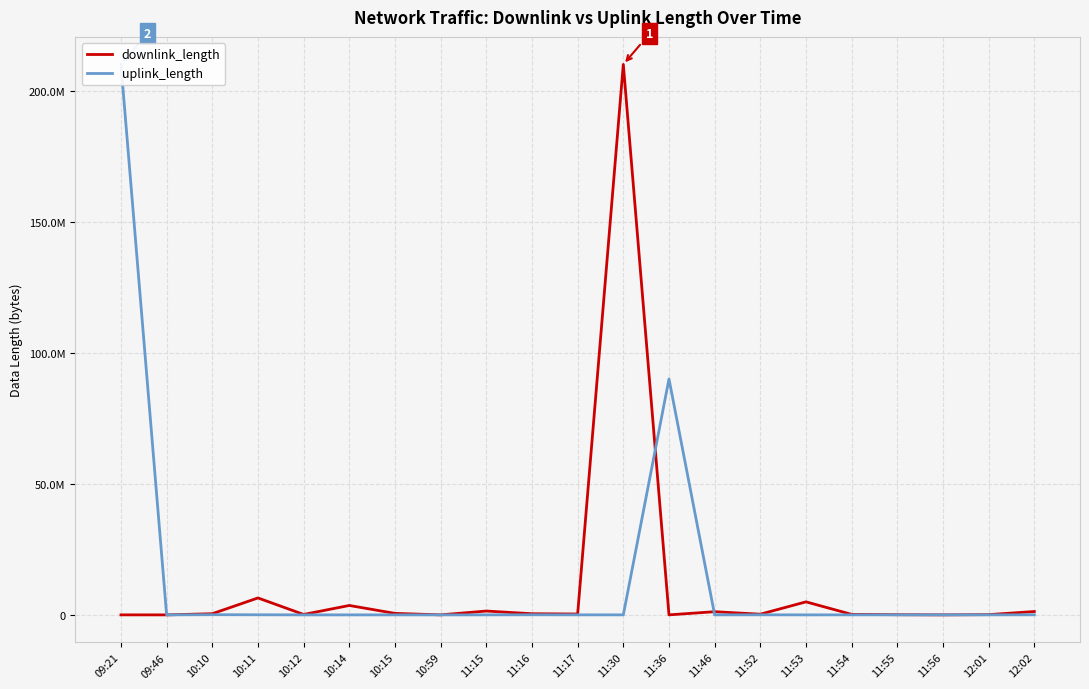

True or false: downlink_length has a value of 331147 at 11:54.

False